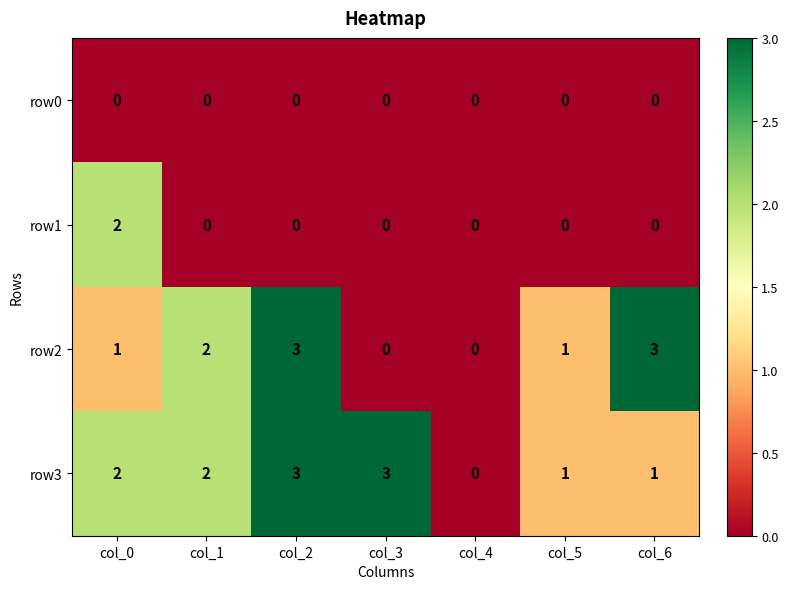

How many row1 values are between 0 and 1?

6